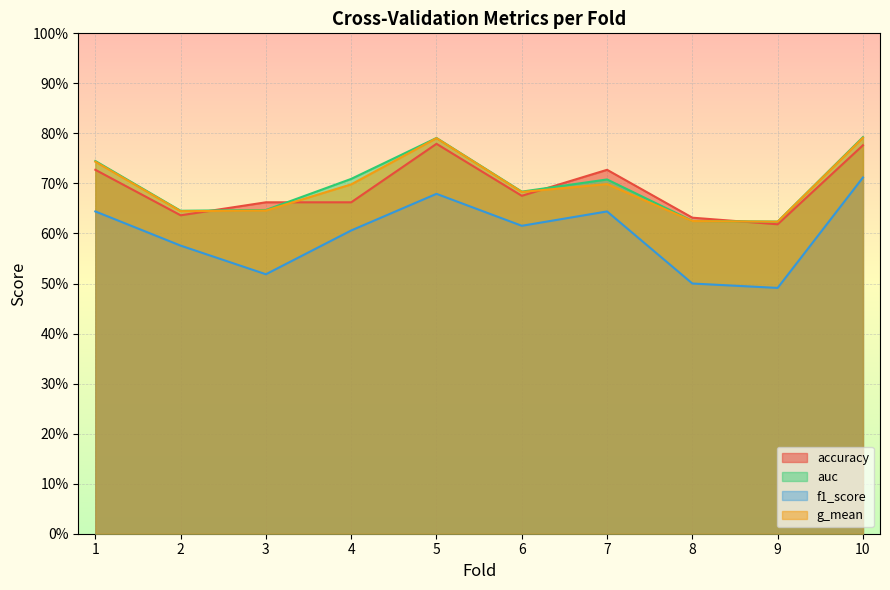

True or false: f1_score and accuracy cross at least once.

False